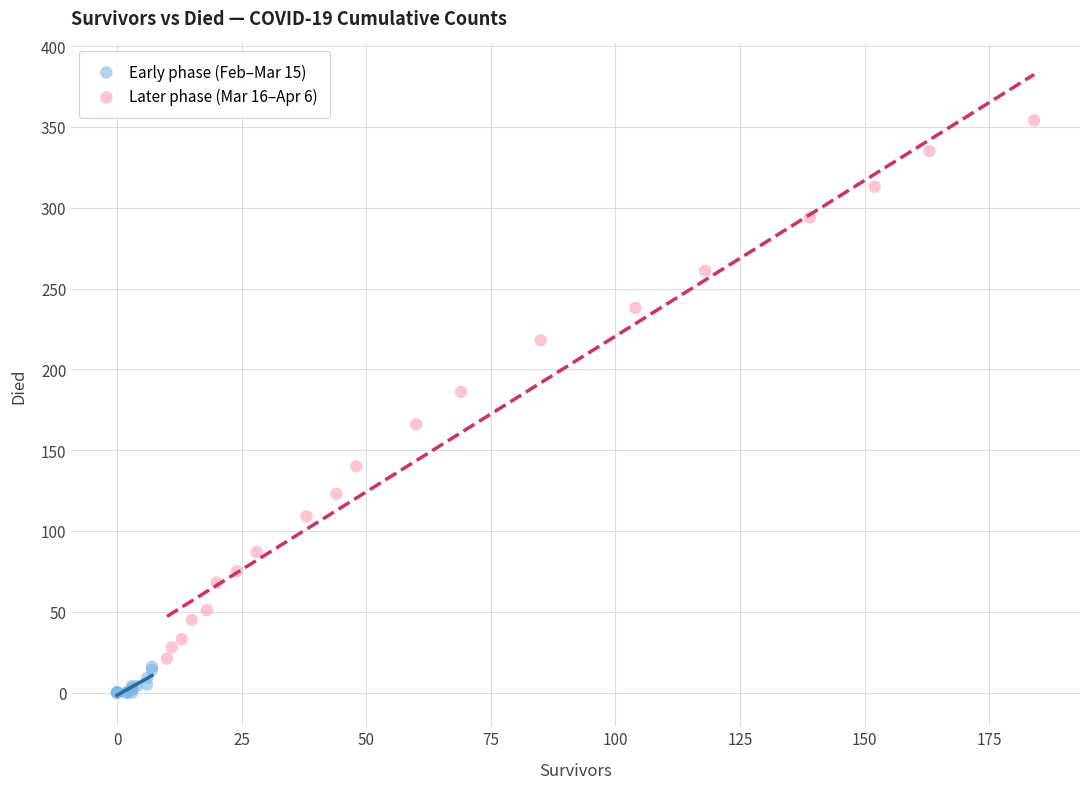

Which series has the widest spread of Y values?

Later phase (Mar 16–Apr 6)